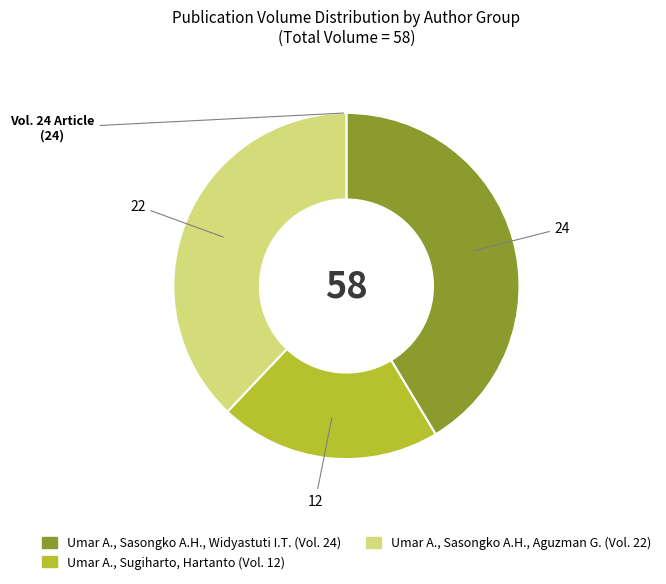

Combined, do Umar A., Sasongko A.H., Aguzman G. and Umar A., Sugiharto, Hartanto account for over 50%?

Yes